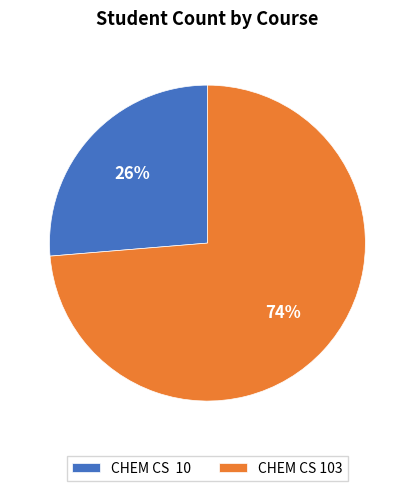

Rank the categories by value from lowest to highest.

CHEM CS 10, CHEM CS 103